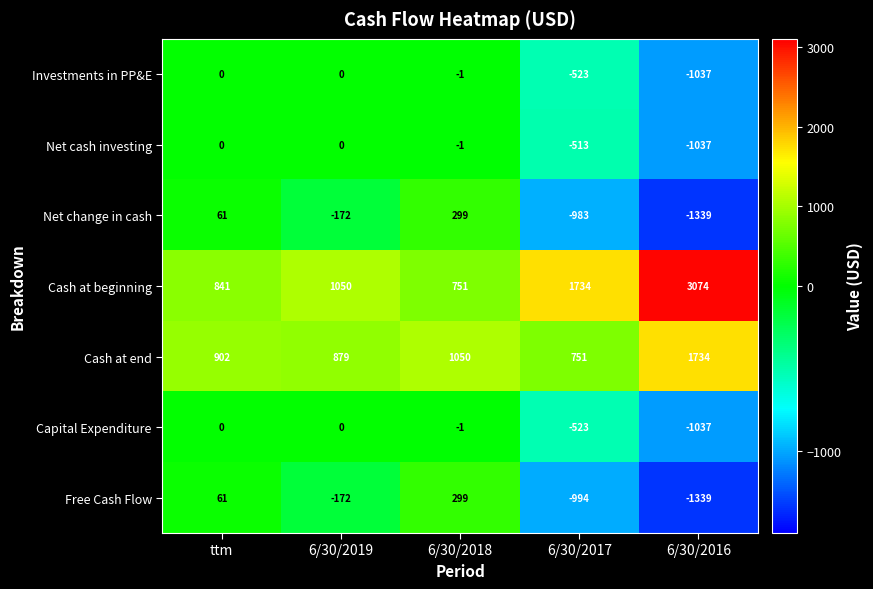

Count the Free Cash Flow values in the range -994 to 61.

3